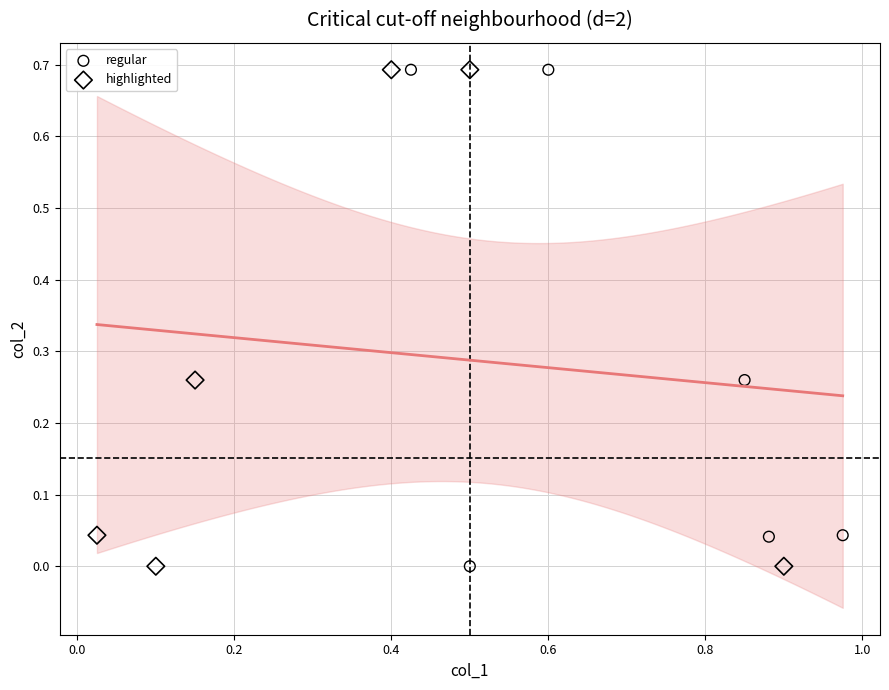

What are all the series names shown in the legend?

regular, highlighted